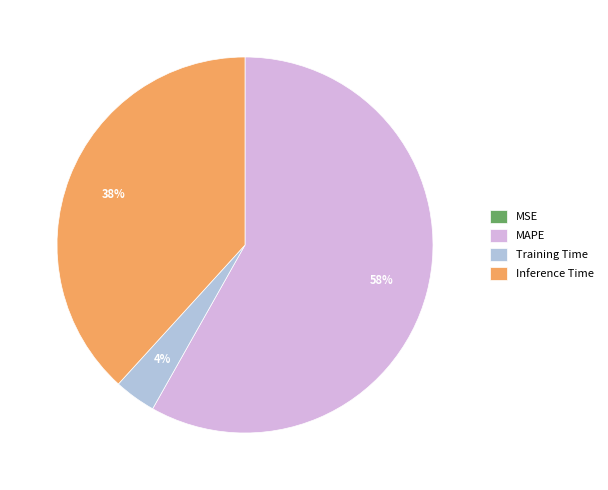

True or false: Inference Time accounts for 44% of the total.

False